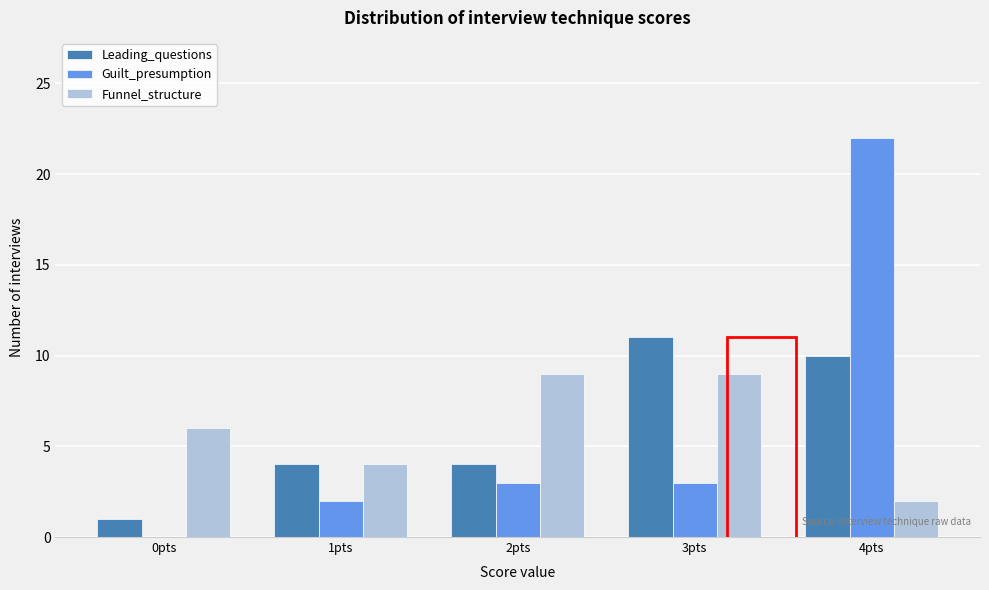

In the Guilt_presumption series, which range on the x-axis has the tallest bar?

3.5 to 4.5